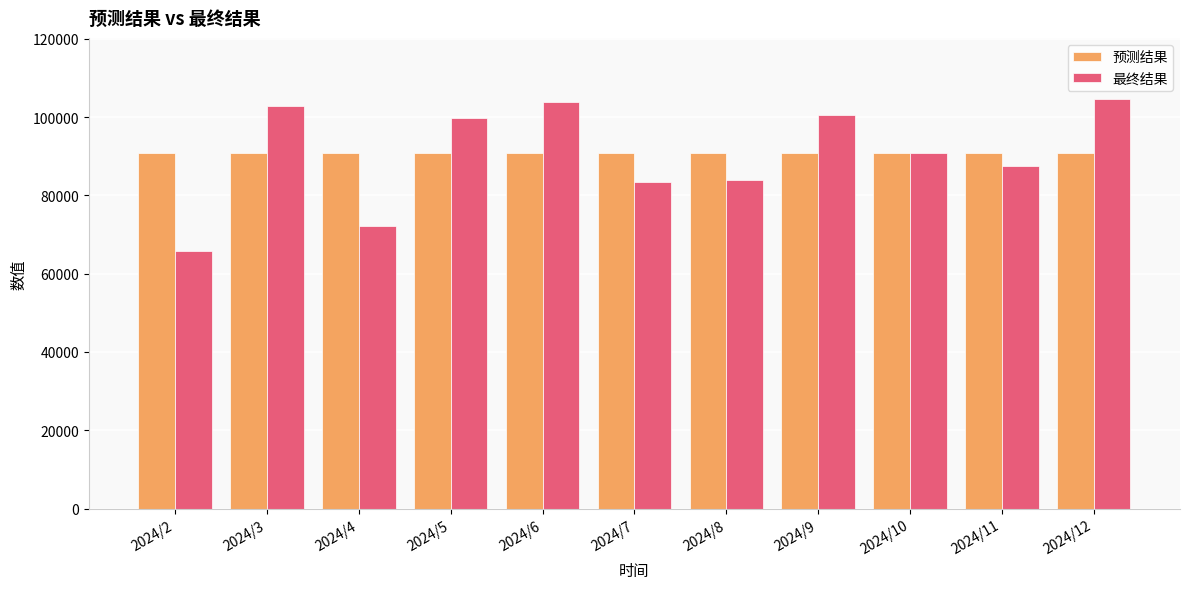

True or false: 最终结果 has a value of 72105.0 at 2024/4.

True